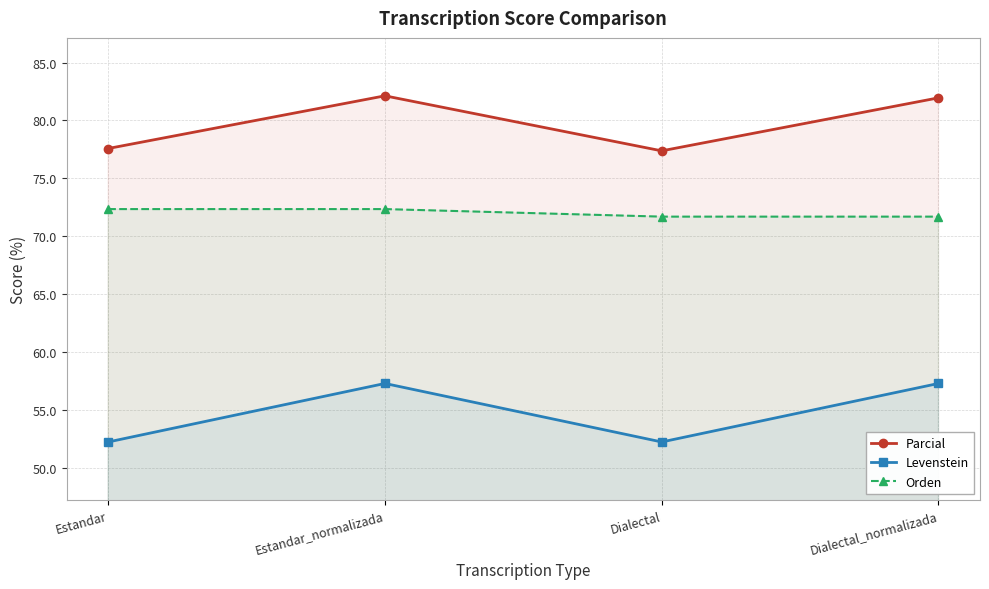

What is the total value across all series at Estandar?

202.2